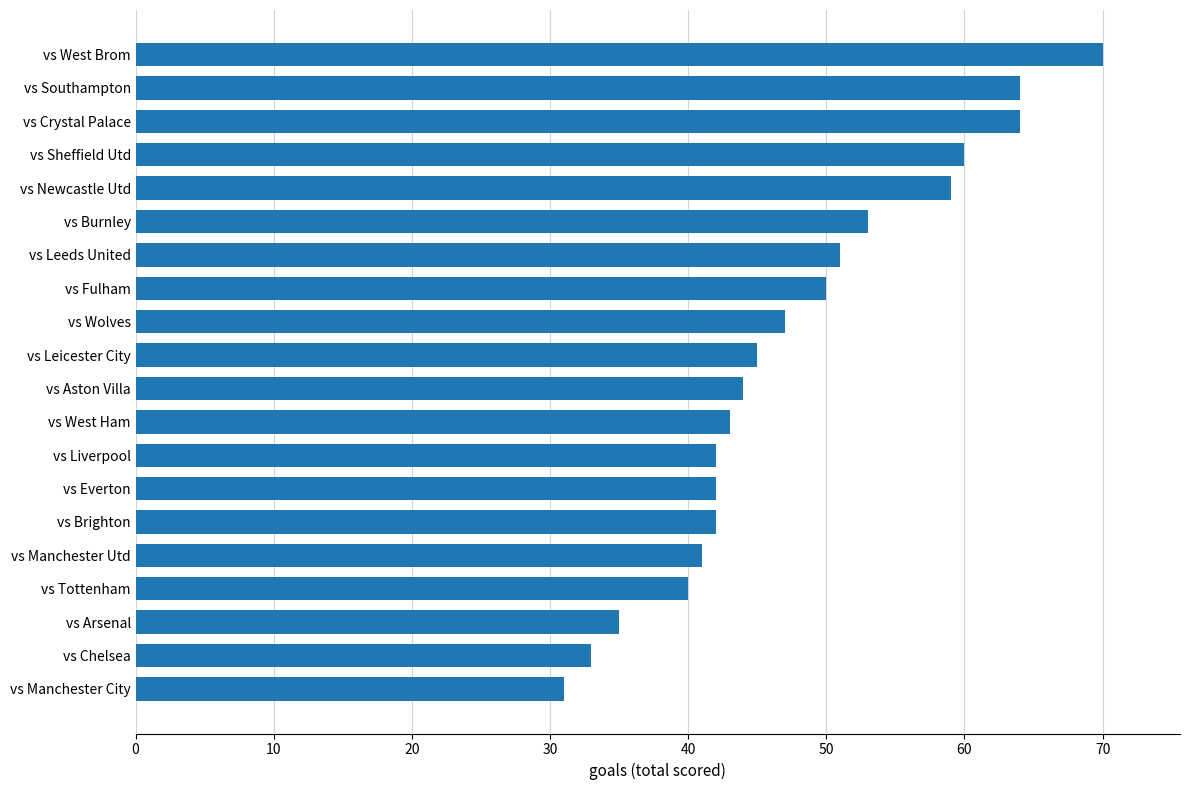

What is the difference between the second highest and second lowest values?

31